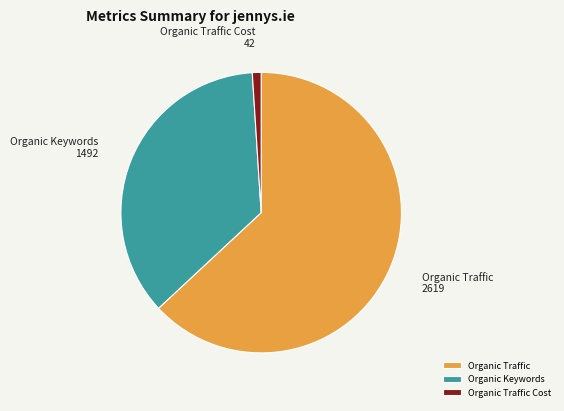

The Organic Traffic slice represents 63% of the pie. True or false?

True